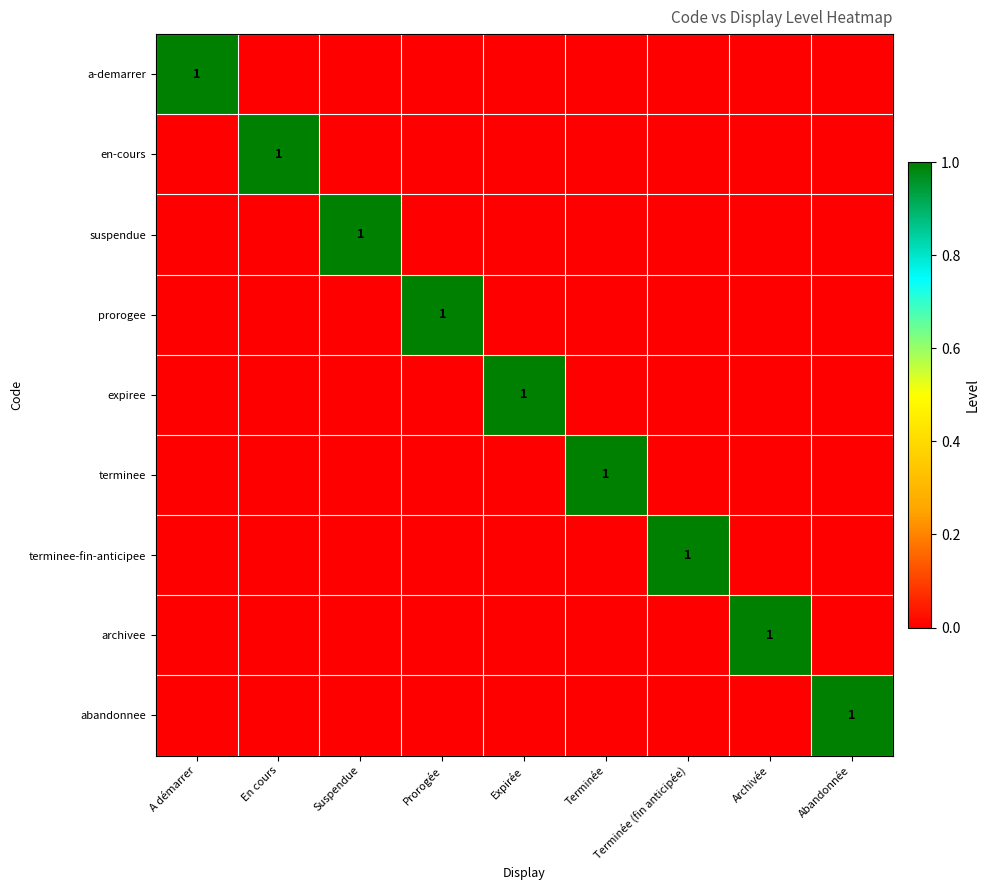

The value of expiree at Terminée (fin anticipée) is 0. True or false?

True